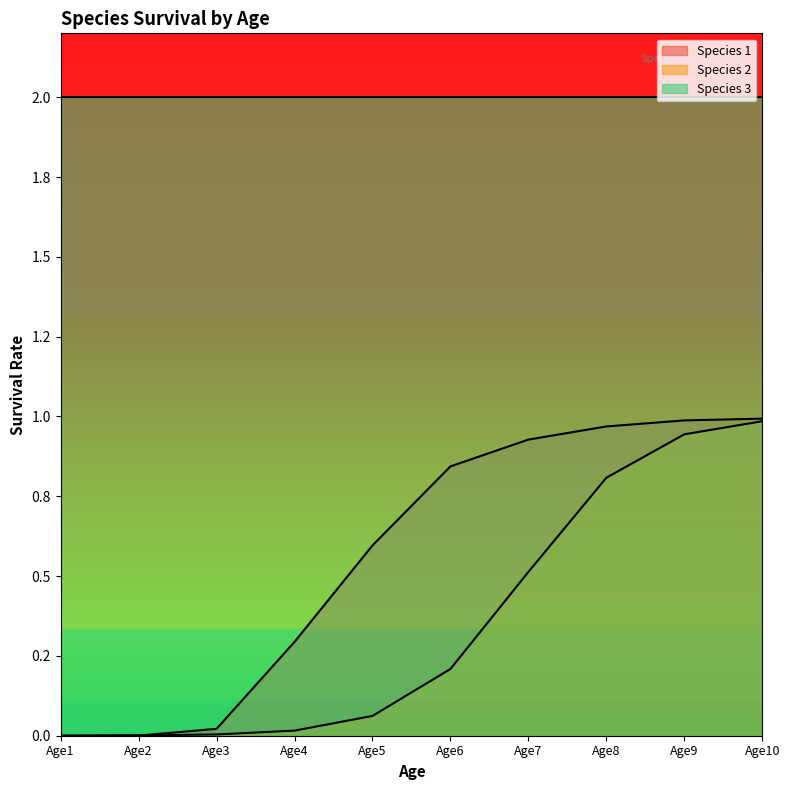

What are all the series names shown in the legend?

Species 1, Species 2, Species 3